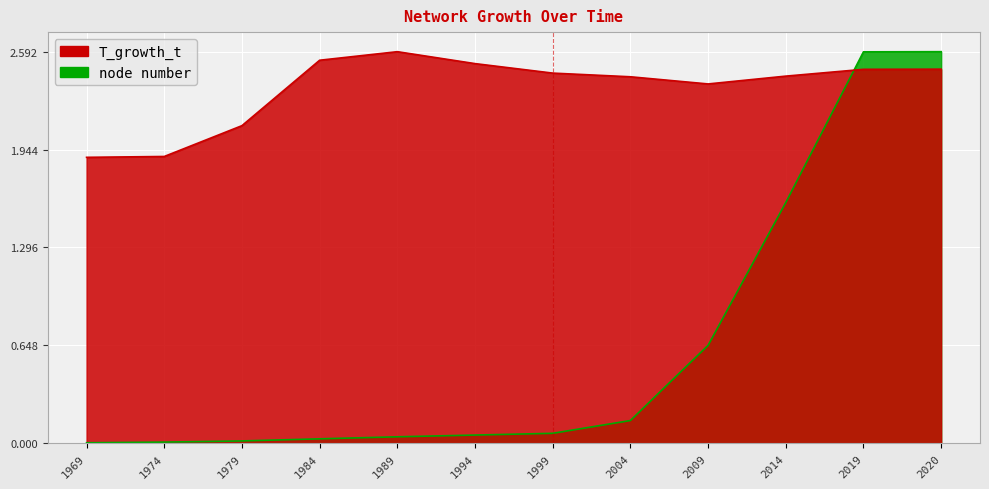

Which series has the largest total across all categories?

T_growth_t